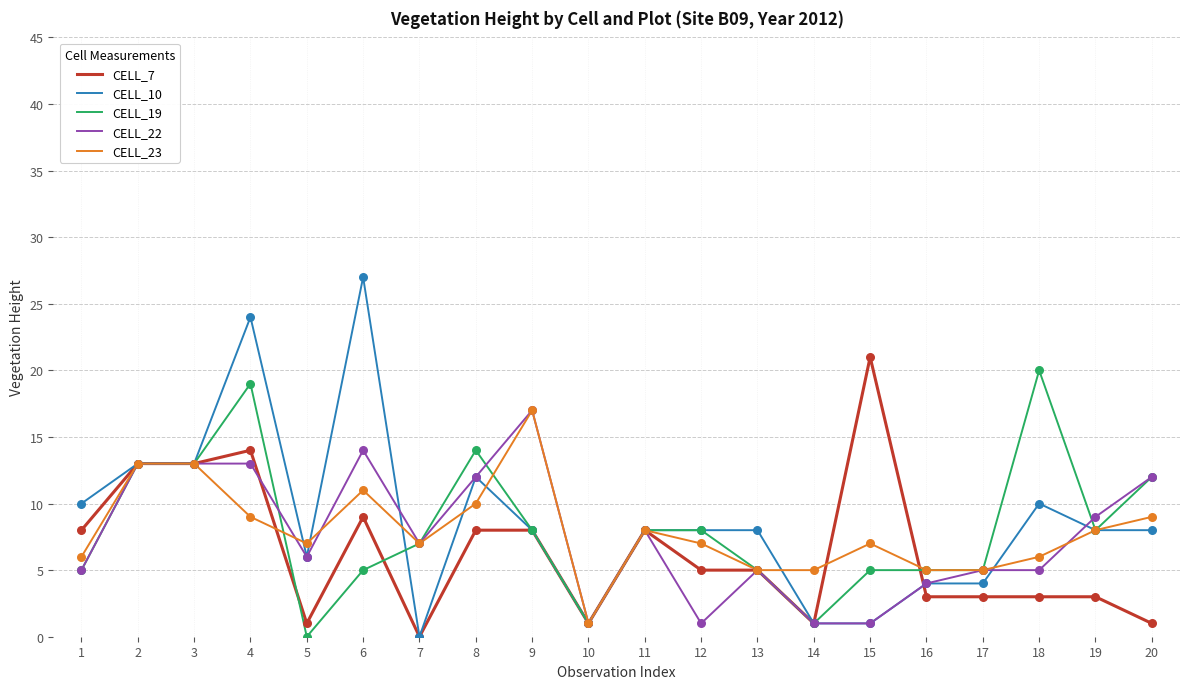

Which series changed the most between 6 and 10?

CELL_10